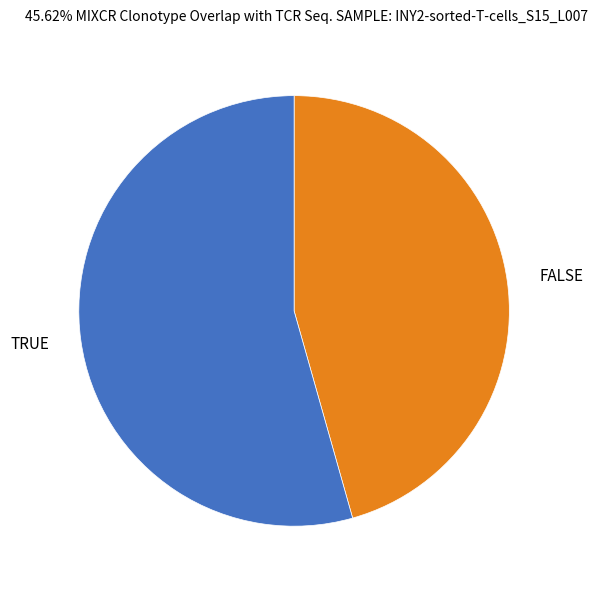

What is the smallest slice in the pie chart?

FALSE